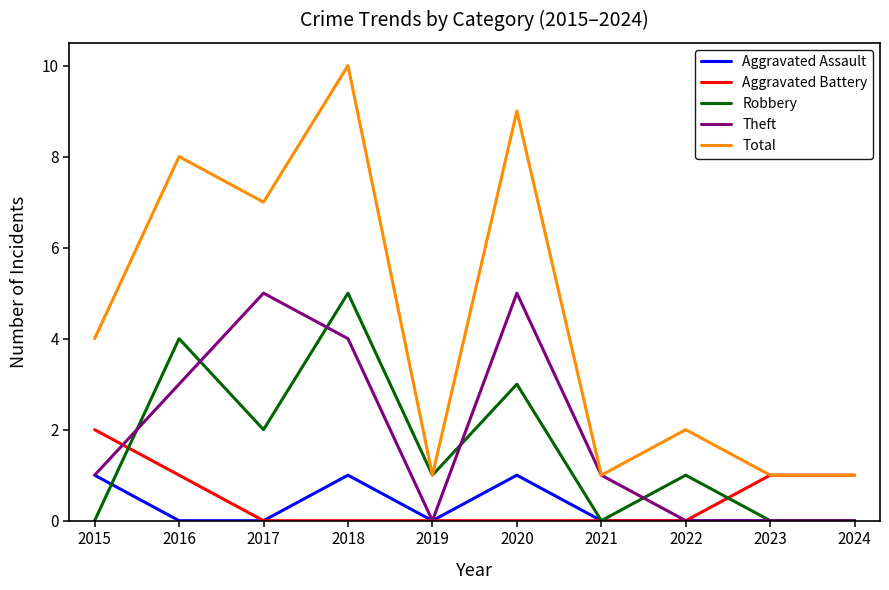

At which category is the sum across all series the highest?

2018